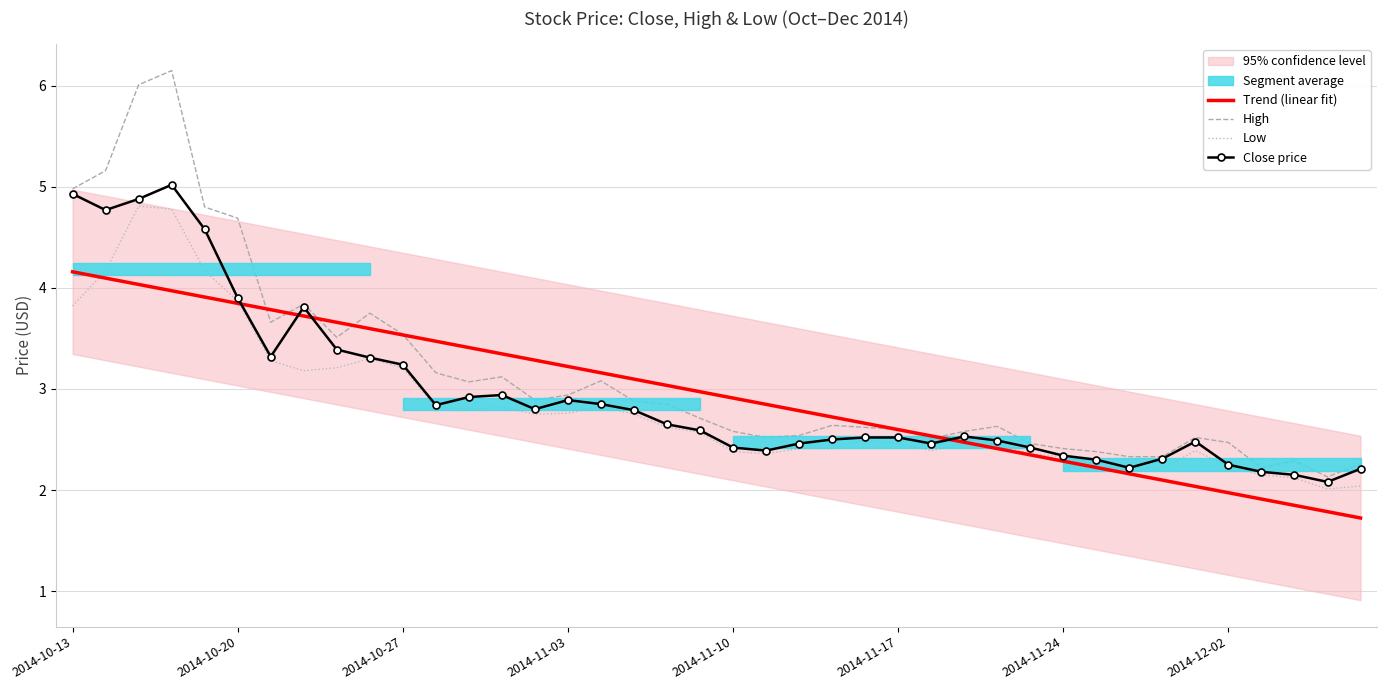

Which category has the lowest value across all series?

39